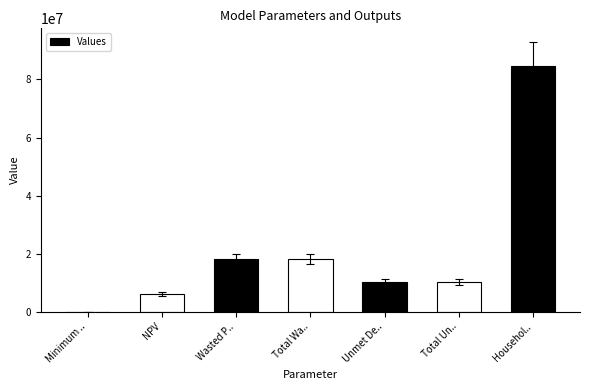

What is the change in value from Total Wa.. to Househol..?

+66428984.4